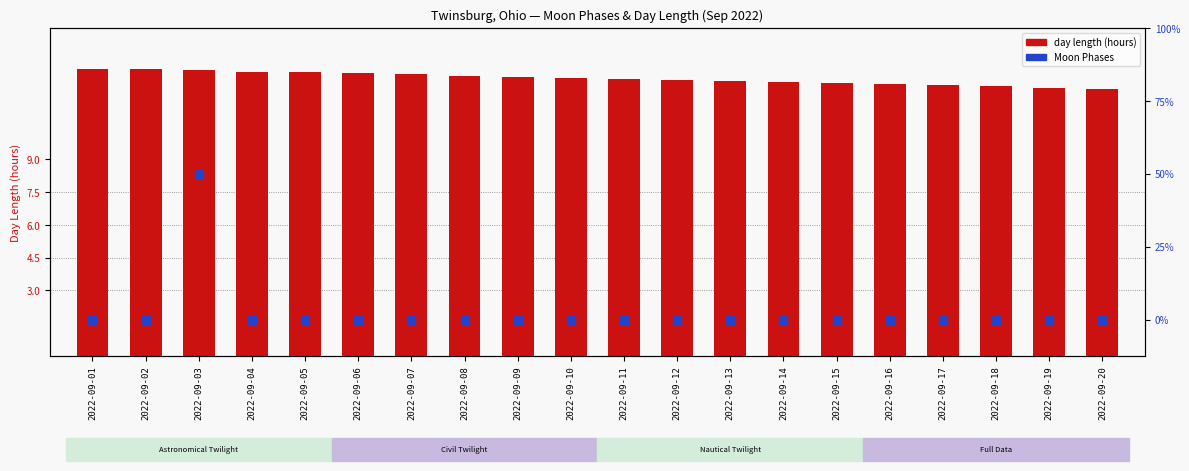

At which category is the sum across all series the highest?

2022-09-03